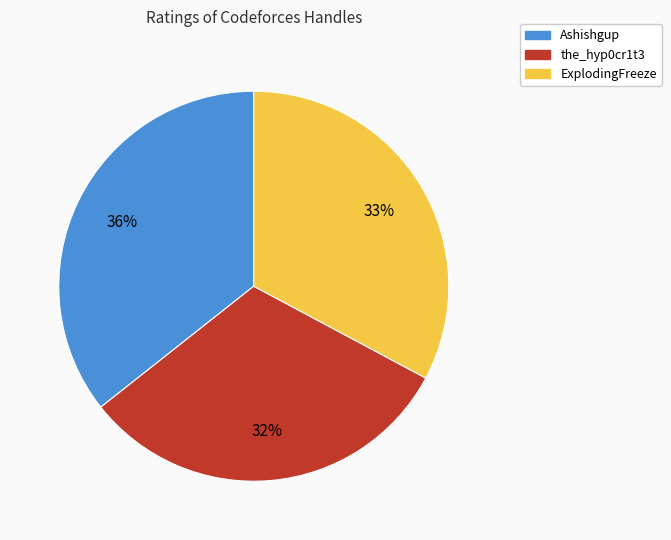

True or false: ExplodingFreeze accounts for 33% of the total.

True